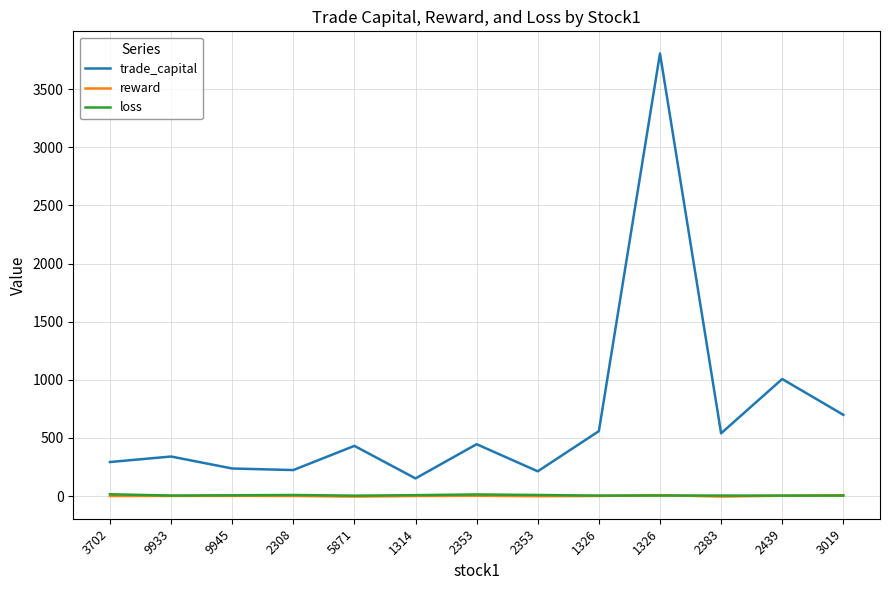

What is the highest value of the trade_capital series?

3807.0